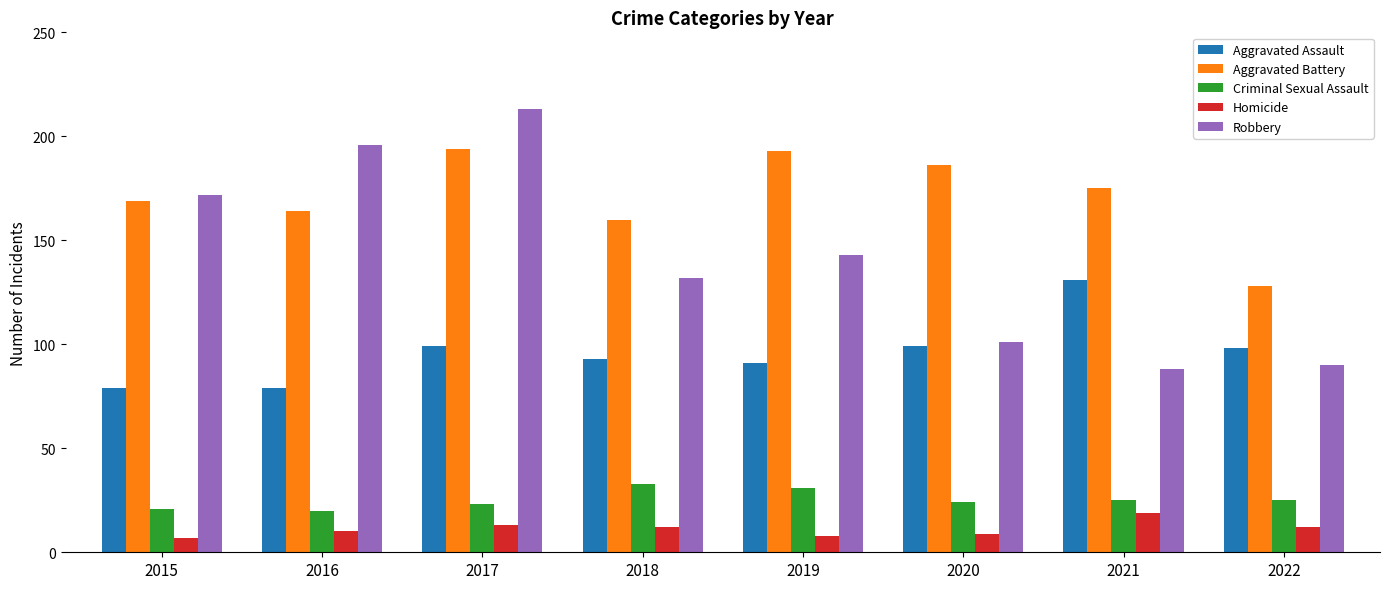

What is the sum of the Aggravated Battery values at 2018 and 2020?

346